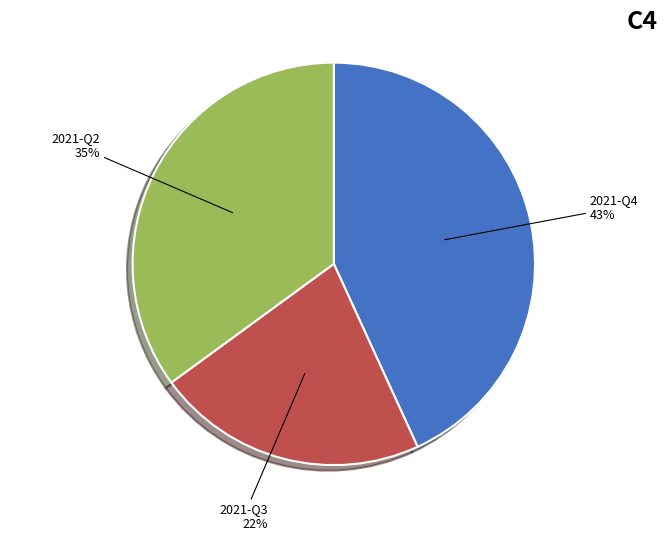

Is there any slice that represents more than half of the pie?

No